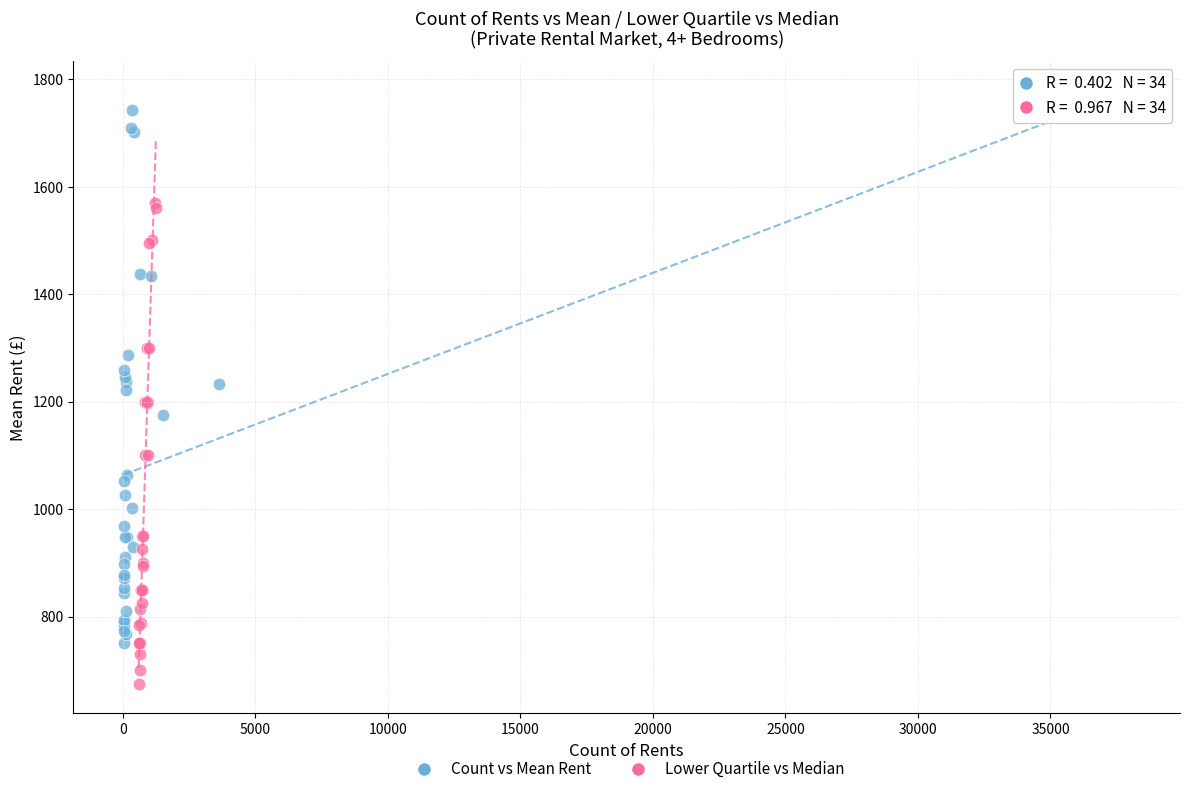

Which series has the widest spread of Y values?

Count vs Mean Rent